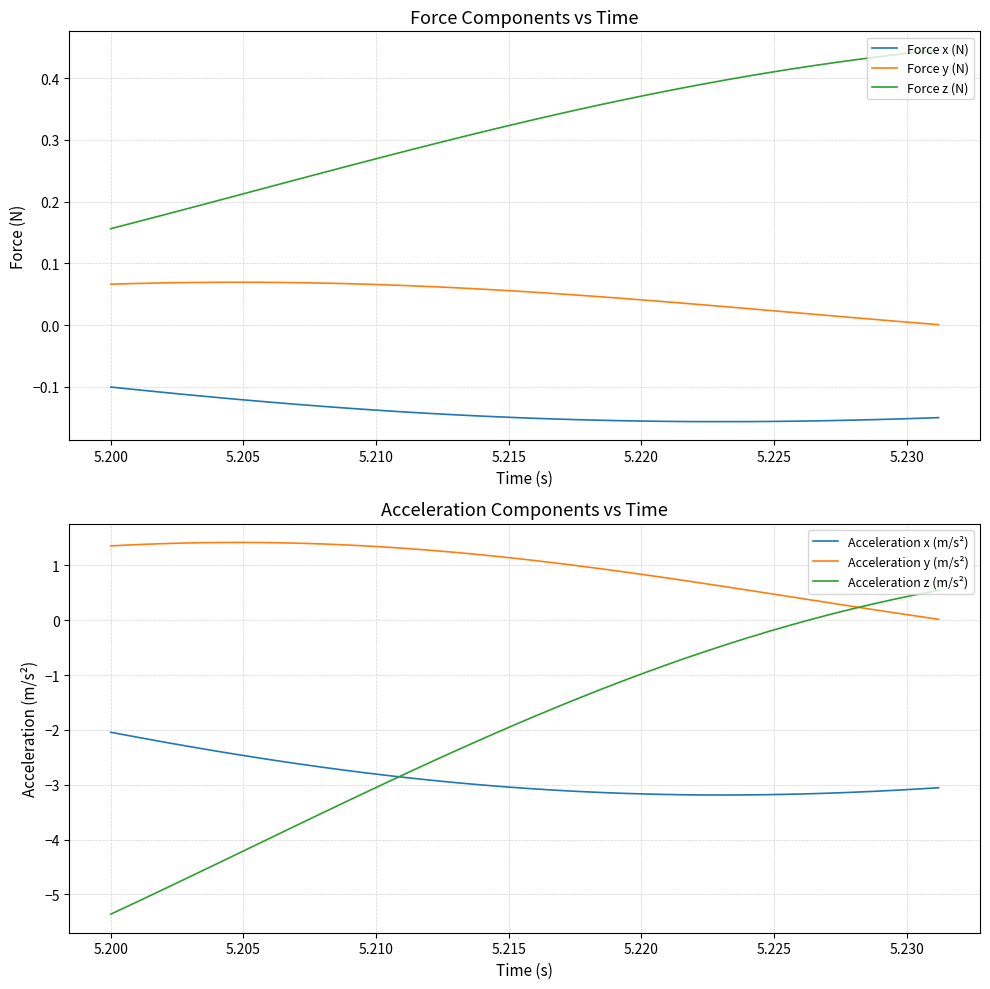

True or false: Force y (N) and Force z (N) intersect in this chart.

False